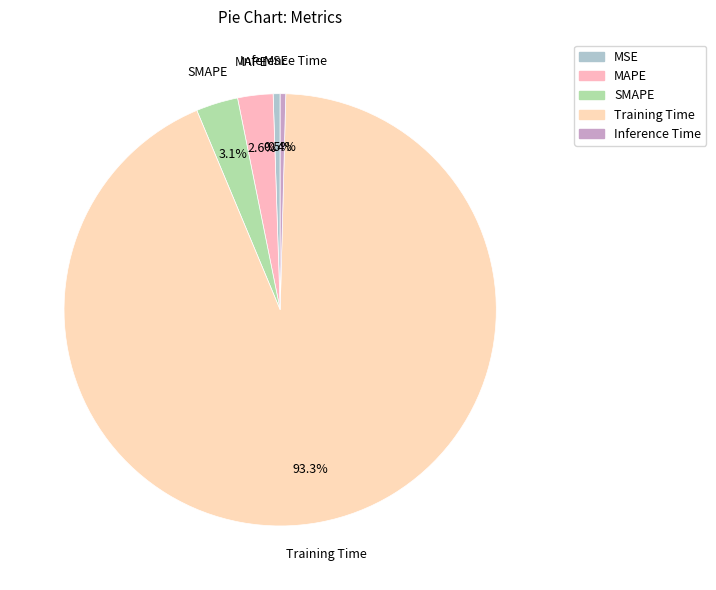

How many slices are in this pie chart?

5